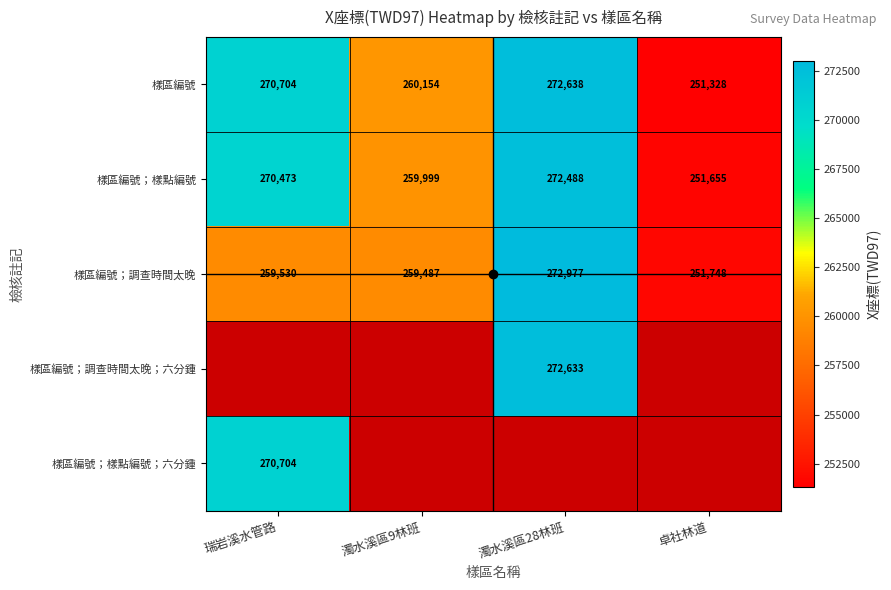

What is the sum of all 樣區編號 values?

1054824.0